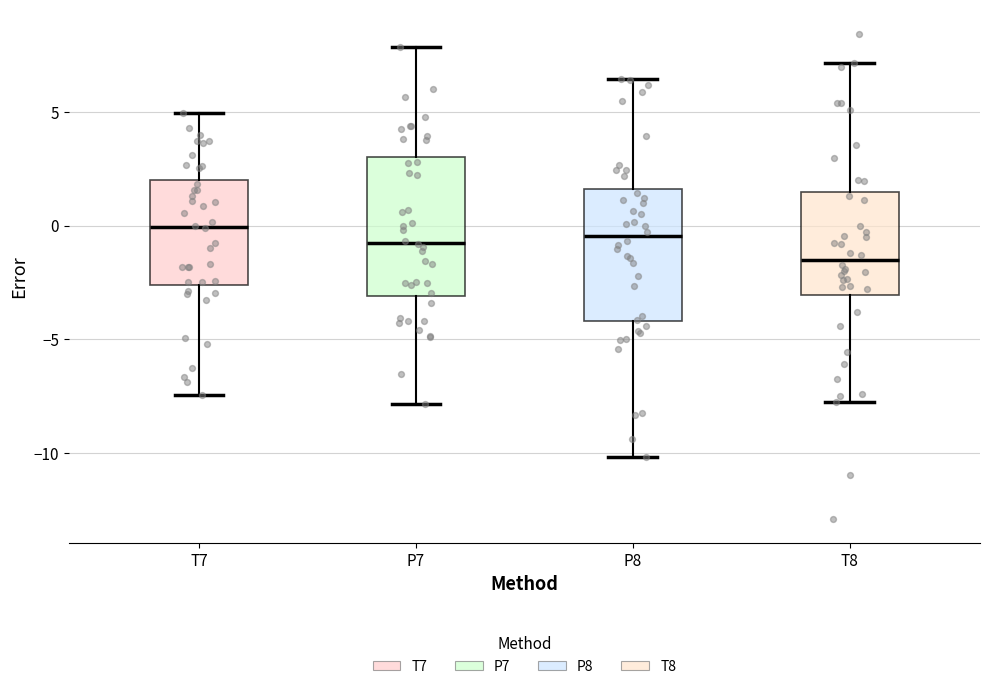

Where does the median line of the box for T7 sit on the y-axis? The values are not printed on the chart, so give them approximately, as read against the axis.

0.0